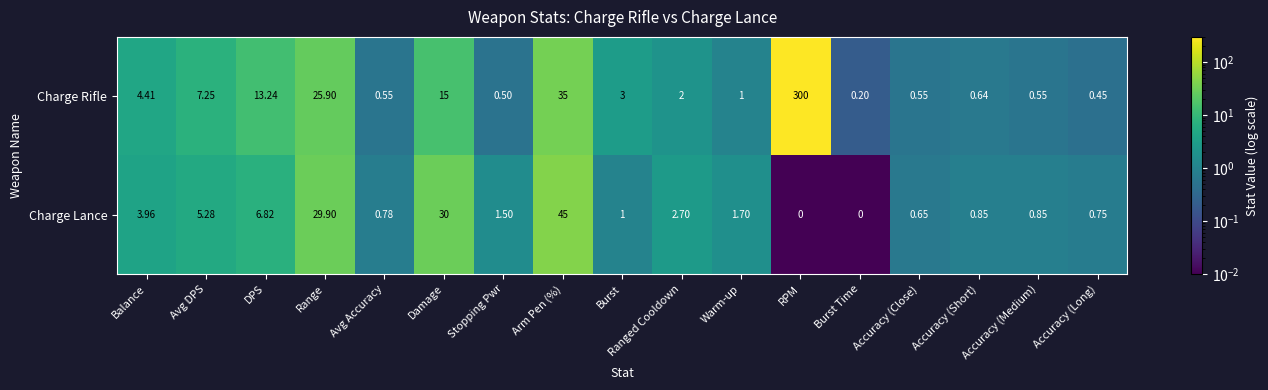

Rank the series by their average value, from highest to lowest.

Charge Rifle, Charge Lance